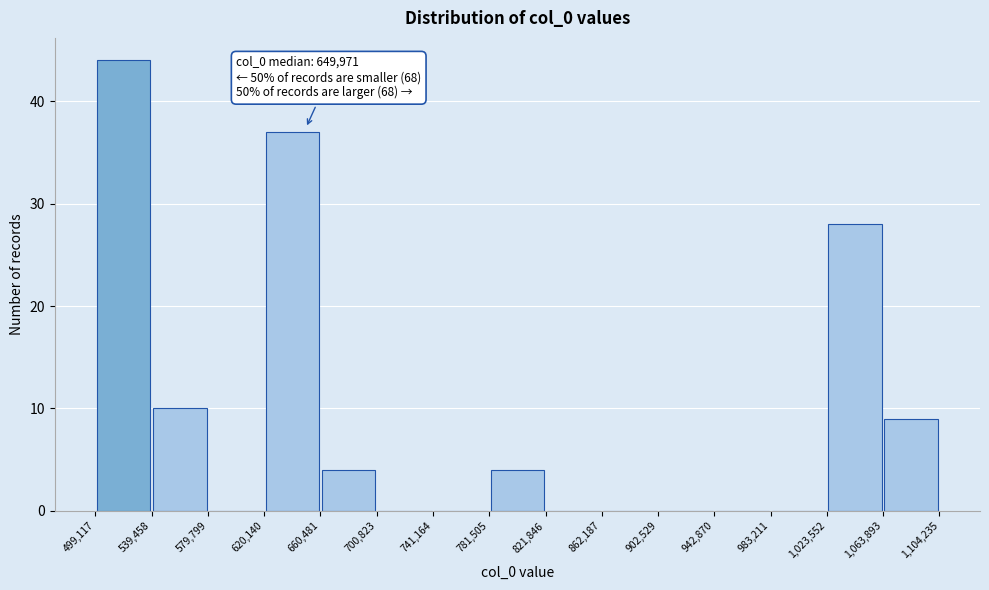

Which range on the x-axis has the tallest bar?

499,117 to 539,458